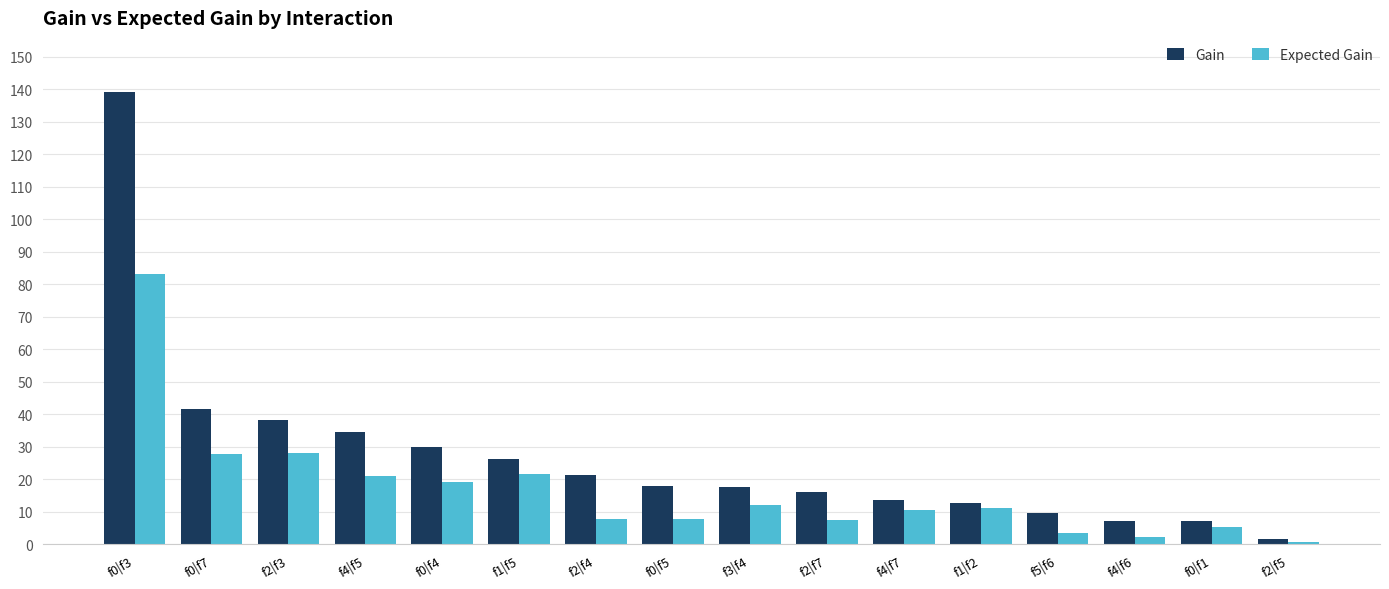

Are the bars grouped side by side (vs. stacked)?

Yes